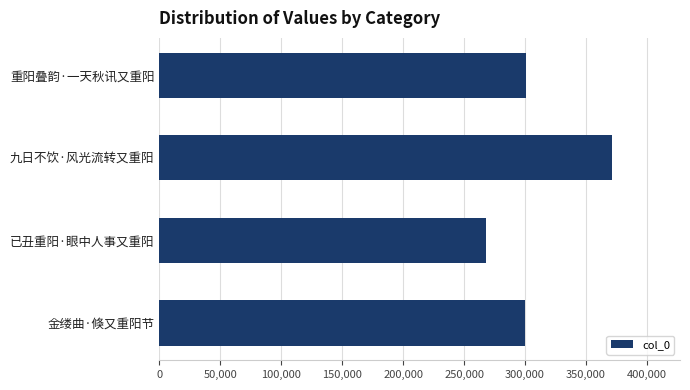

What is the maximum value shown in the chart?

371420